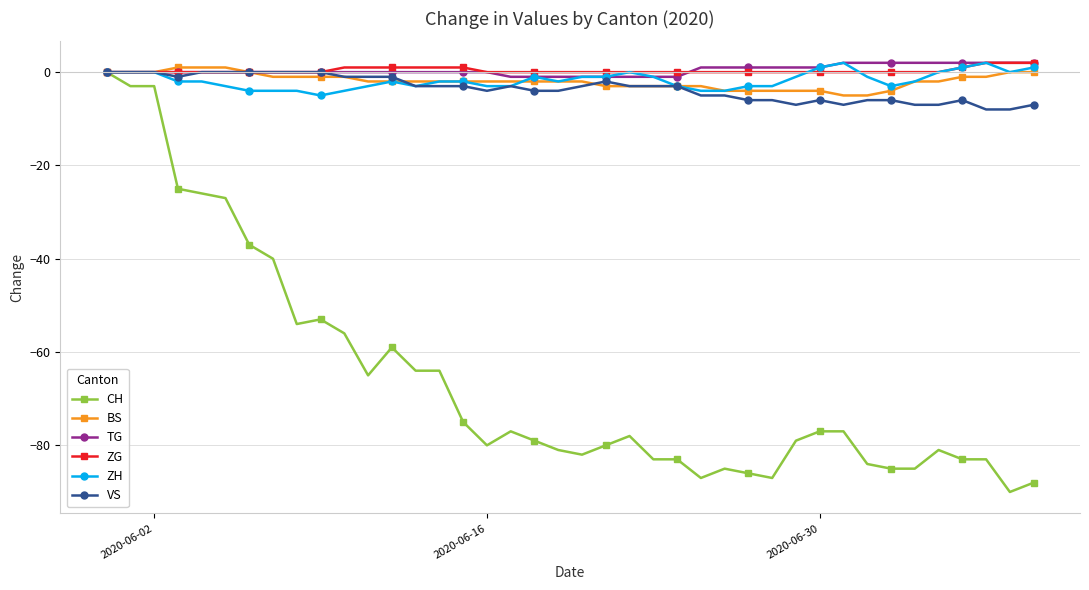

True or false: ZH has more than 0 points higher than both neighbors.

True